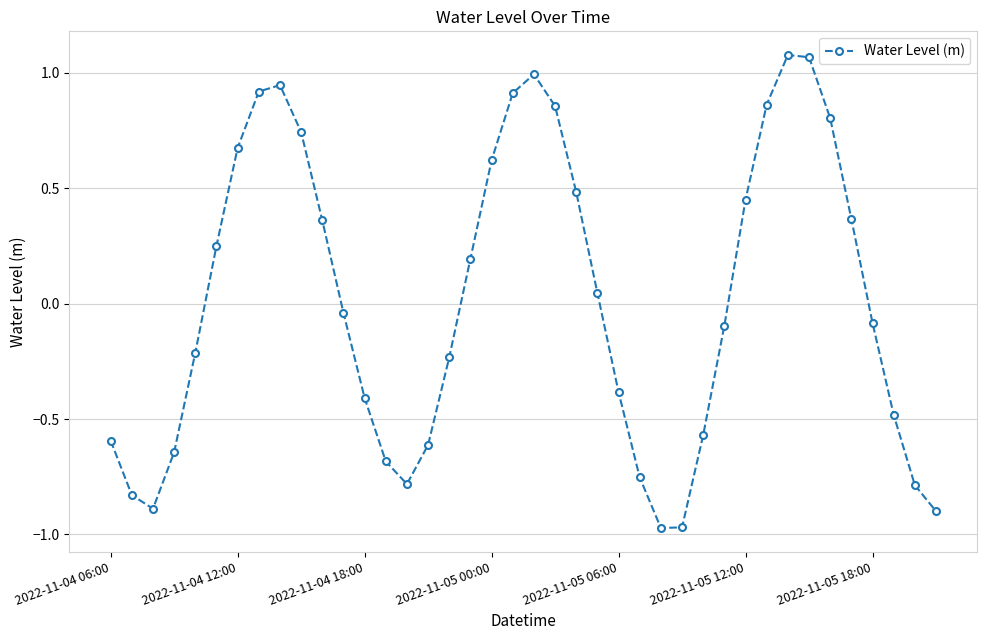

What is the value of the 18th point from the left?

0.2